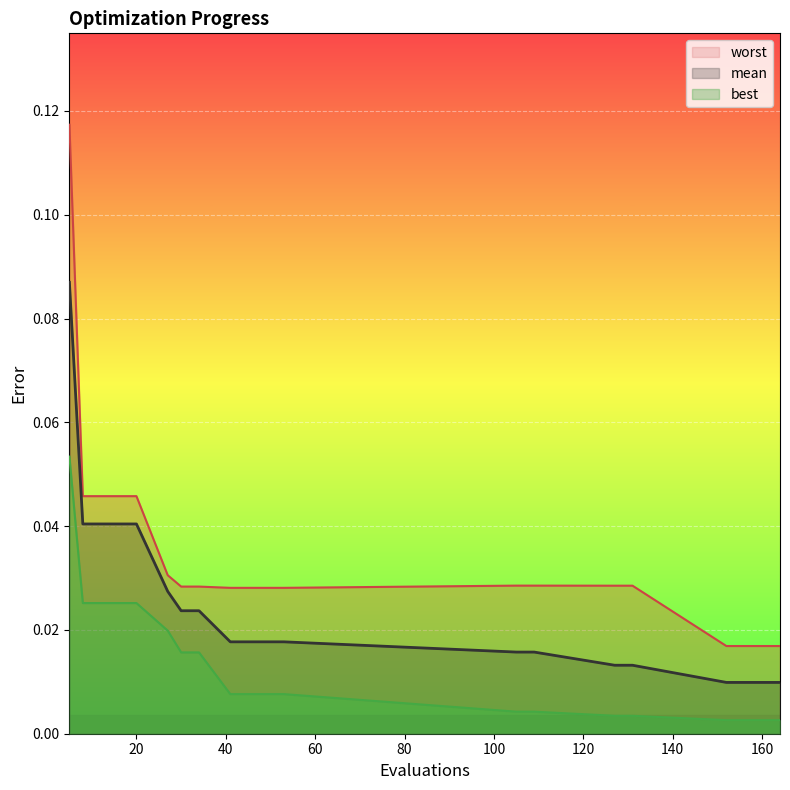

Is it true that best equals 0.0 at 20?

True